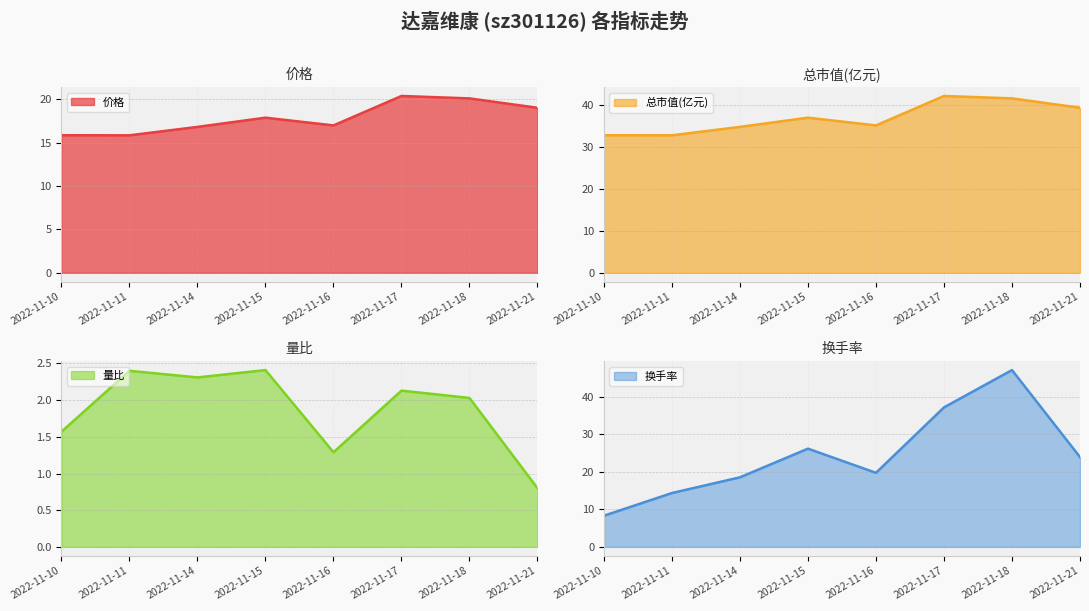

What is the sum of all 换手率 (线) values?

195.5